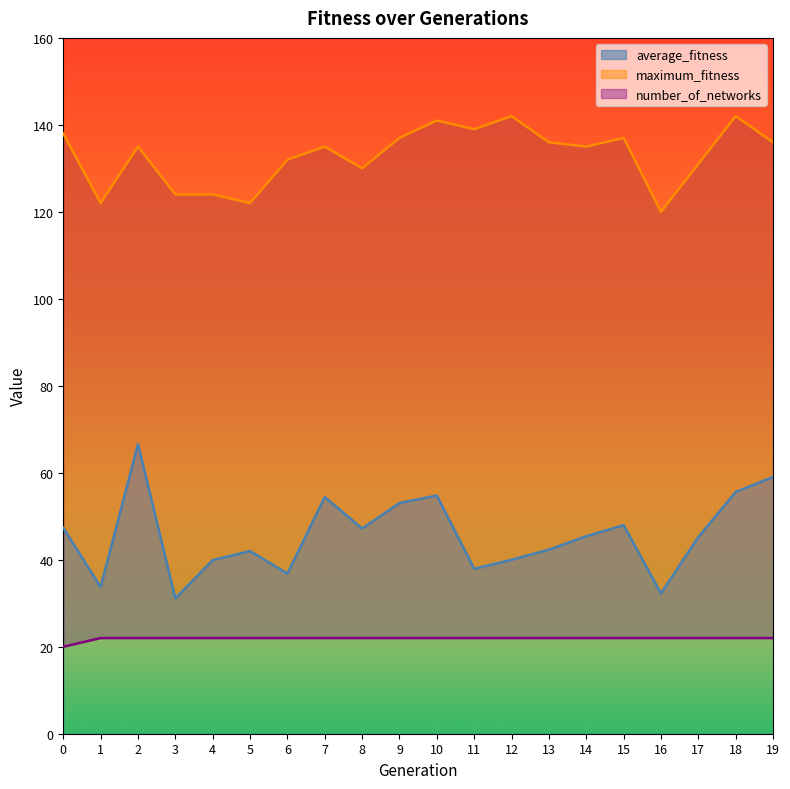

True or false: maximum_fitness and number_of_networks cross at least once.

False